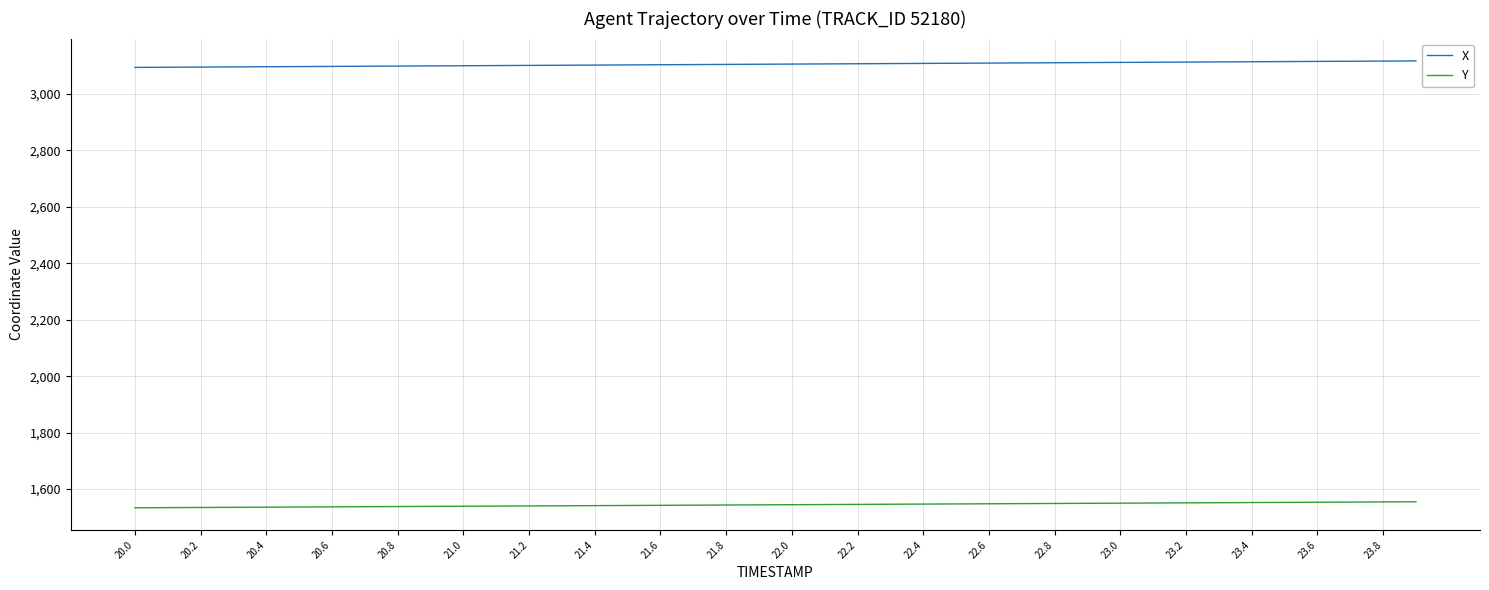

True or false: Y and X intersect in this chart.

False